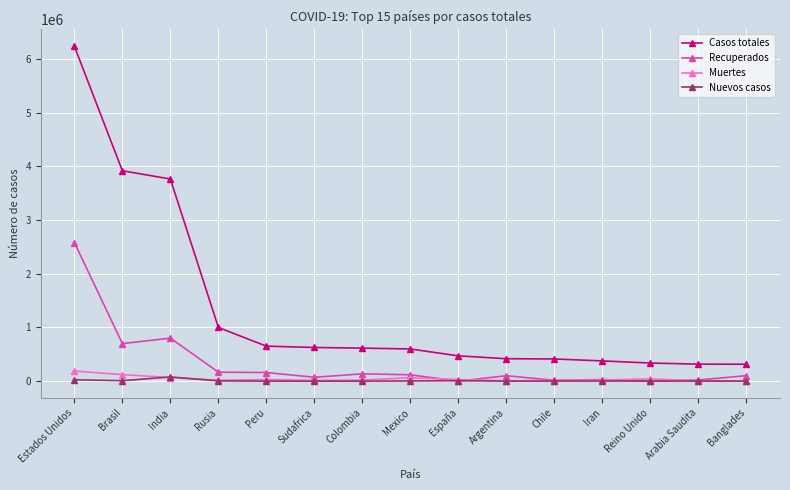

True or false: Casos totales has a value of 376894 at Iran.

True